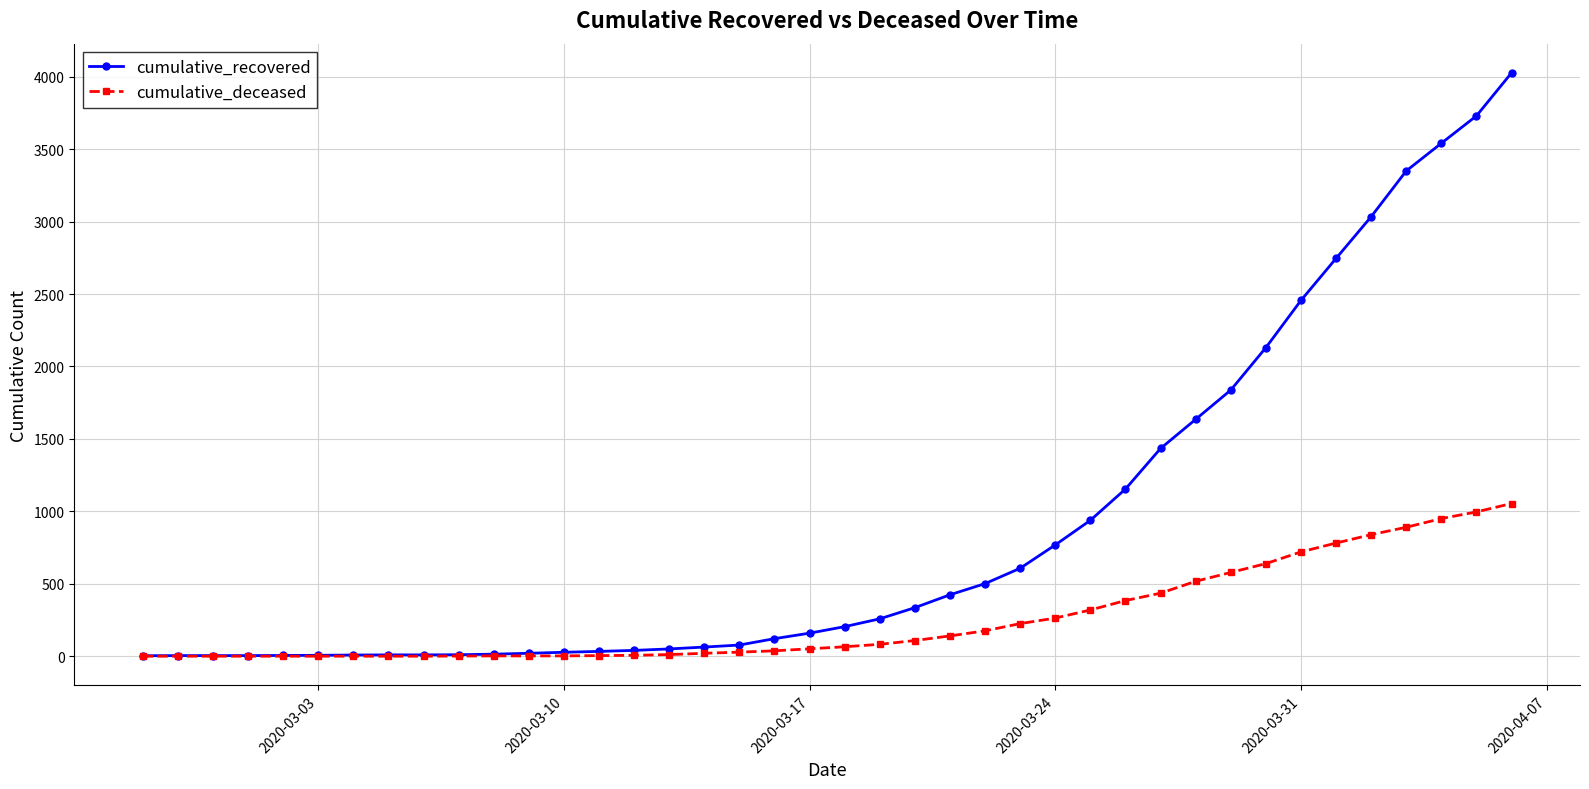

Which series has the largest total across all categories?

cumulative_recovered